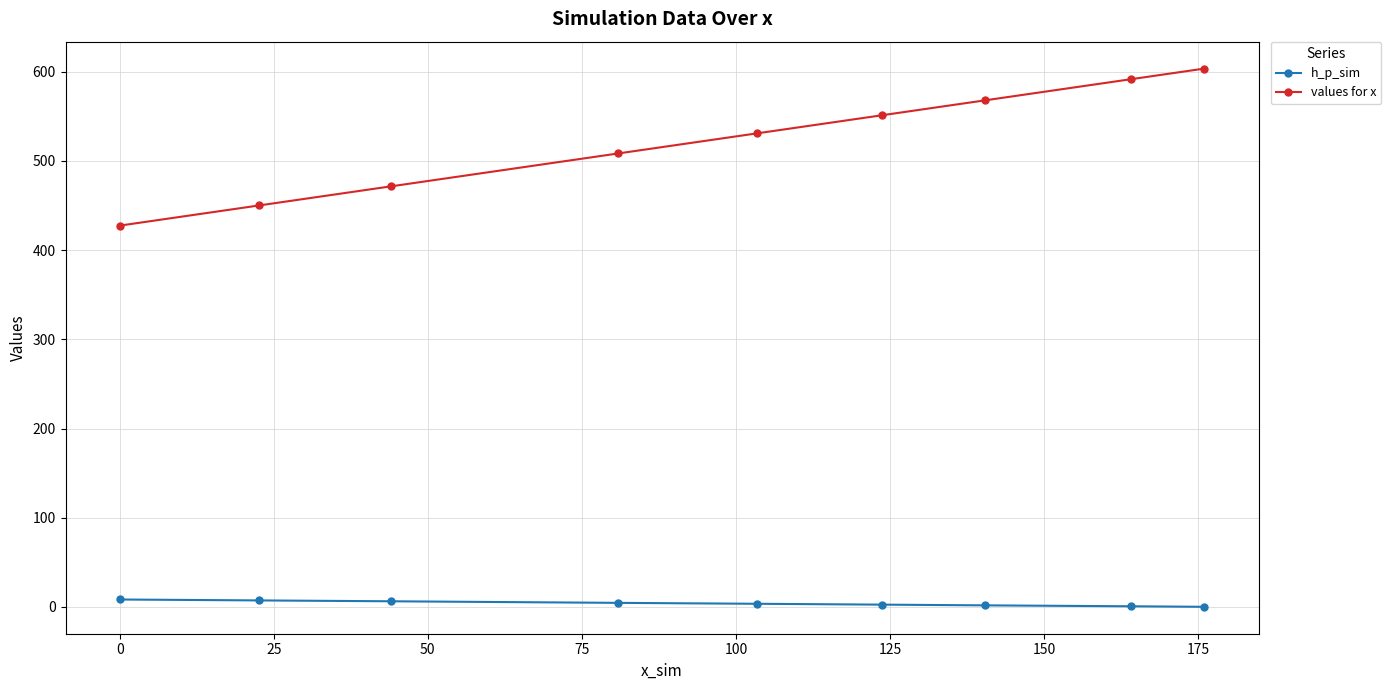

Which series has the largest range (max minus min)?

values for x